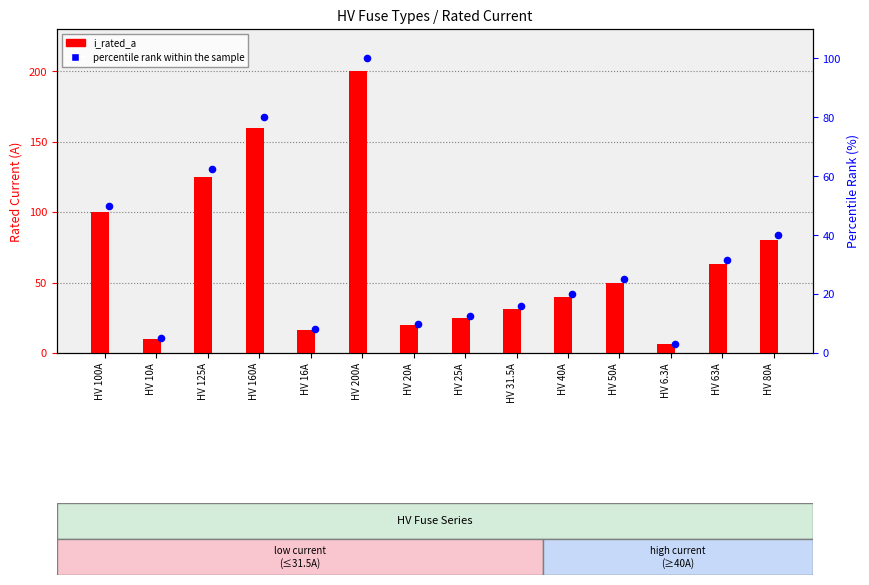

At how many categories does at least one series exceed 3?

14